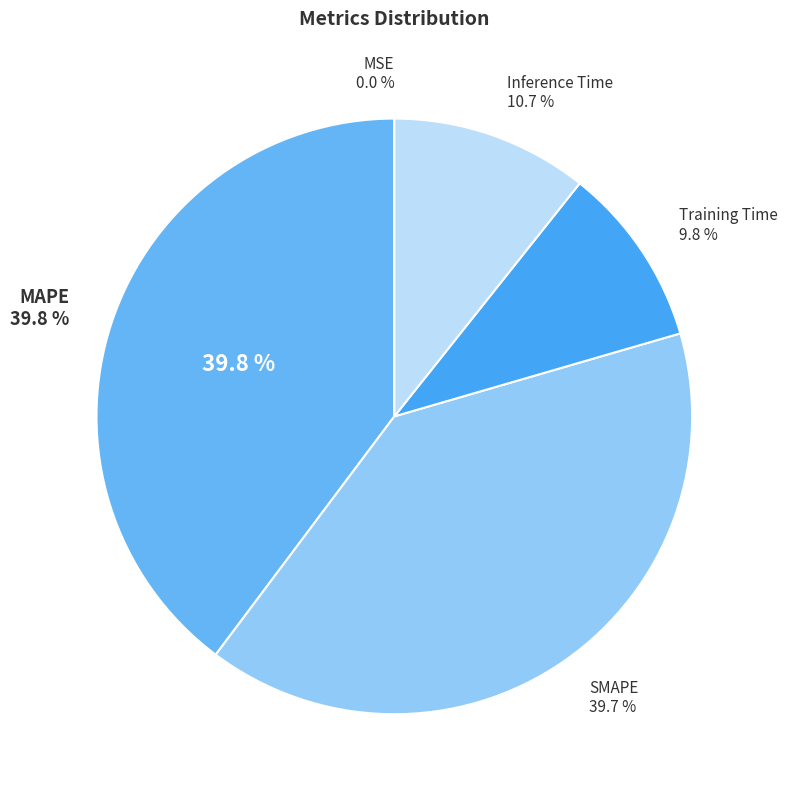

What is the largest slice in the pie chart?

MAPE